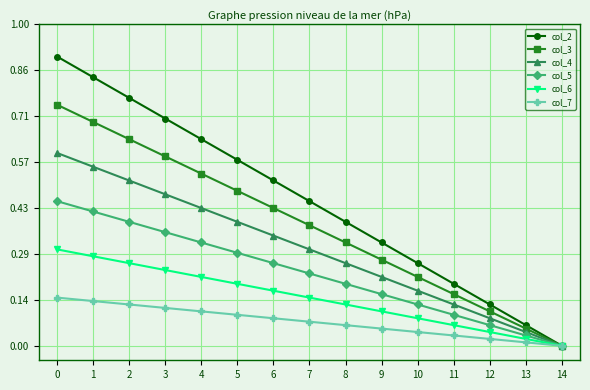

List the series in order of their overall mean, highest first.

col_2, col_3, col_4, col_5, col_6, col_7